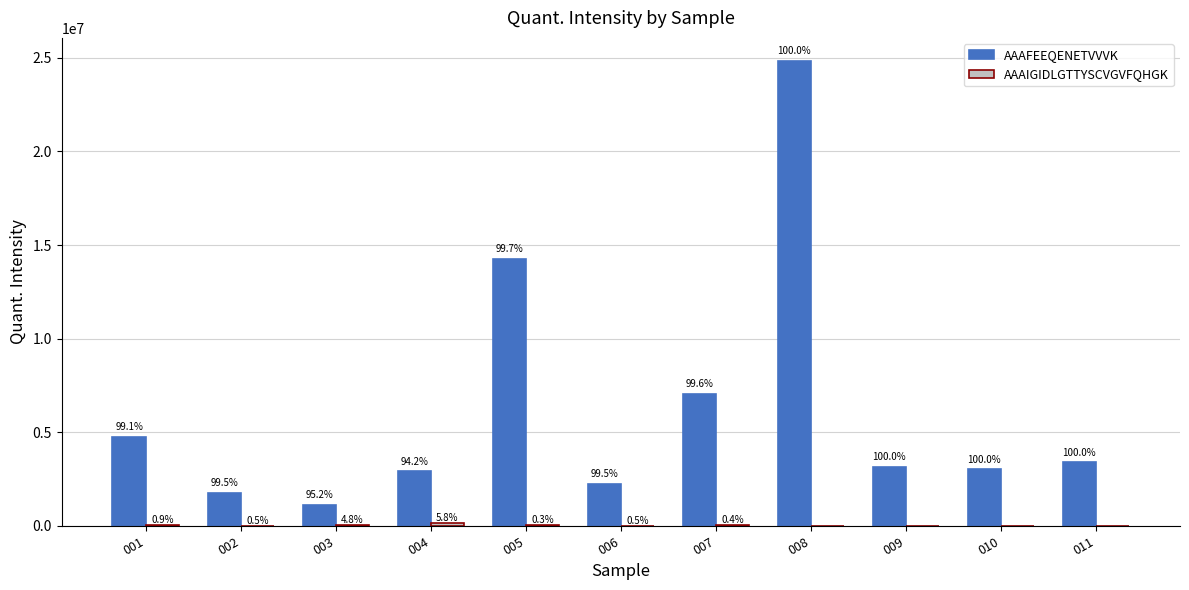

How many groups of bars are there?

11